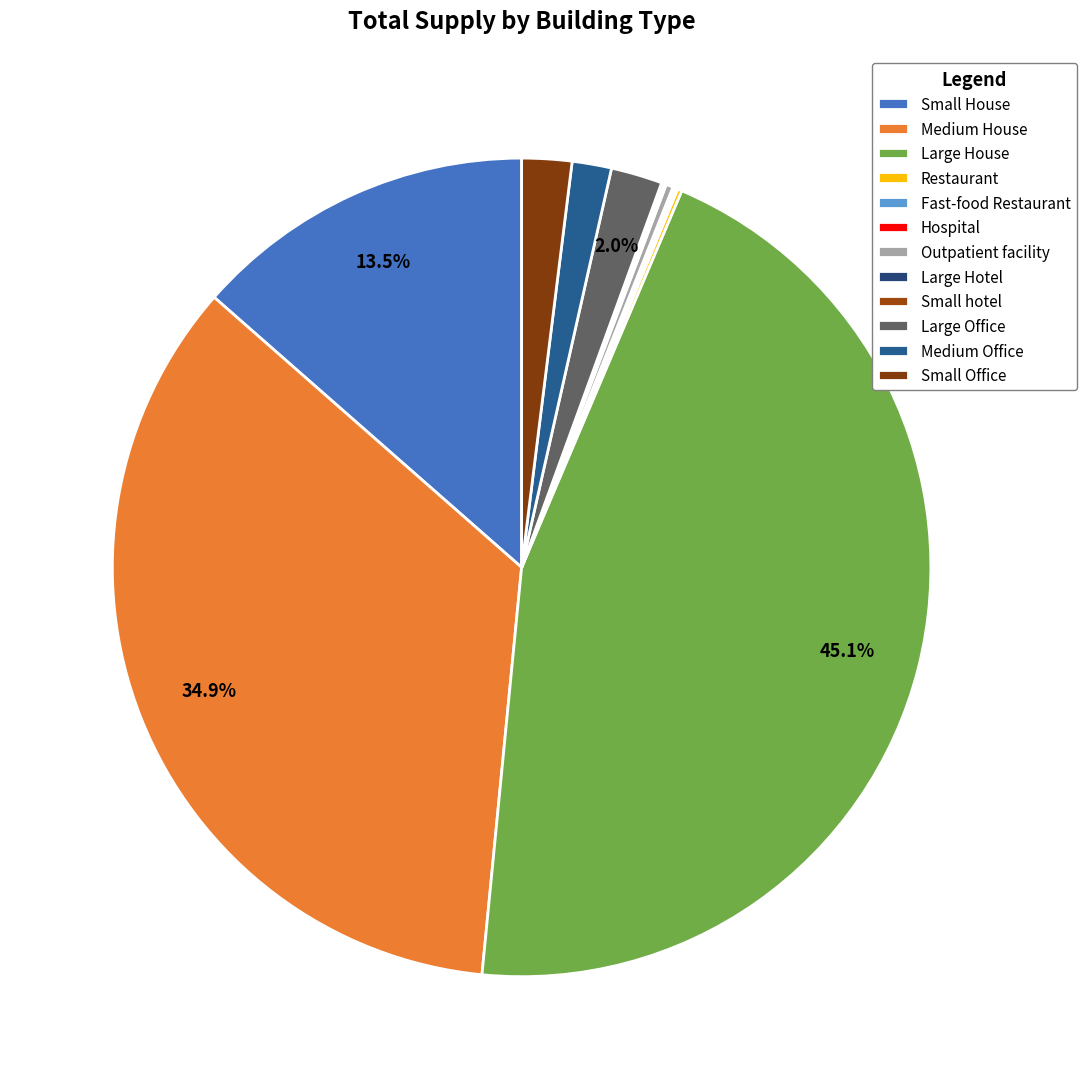

Is Large Hotel the majority of the pie?

No